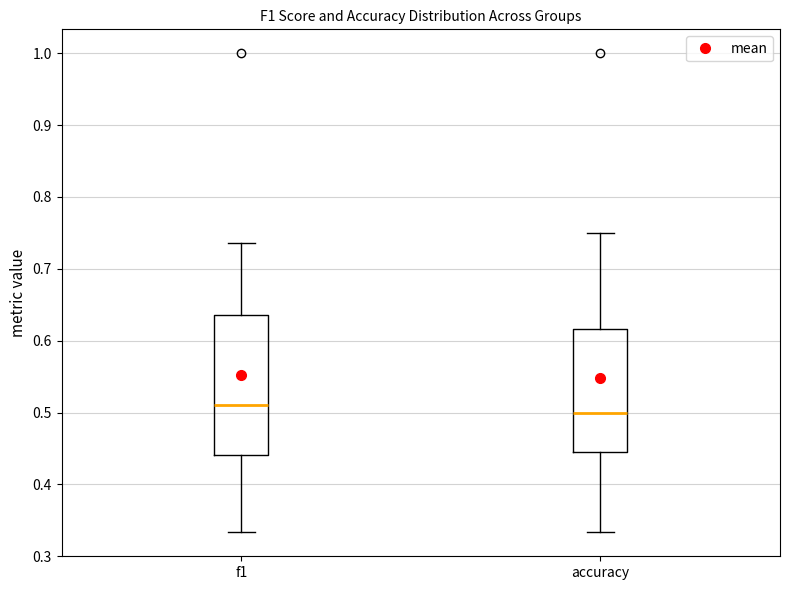

Reading left to right, transcribe this box plot: for each box, give where its median line is, the range the box spans, and where its two whiskers end, as read against the y-axis. The values are not printed on the chart, so give them approximately, as read against the axis.

f1: median 0.51, box 0.44 to 0.64, whiskers 0.33 to 0.74
accuracy: median 0.50, box 0.44 to 0.62, whiskers 0.33 to 0.75